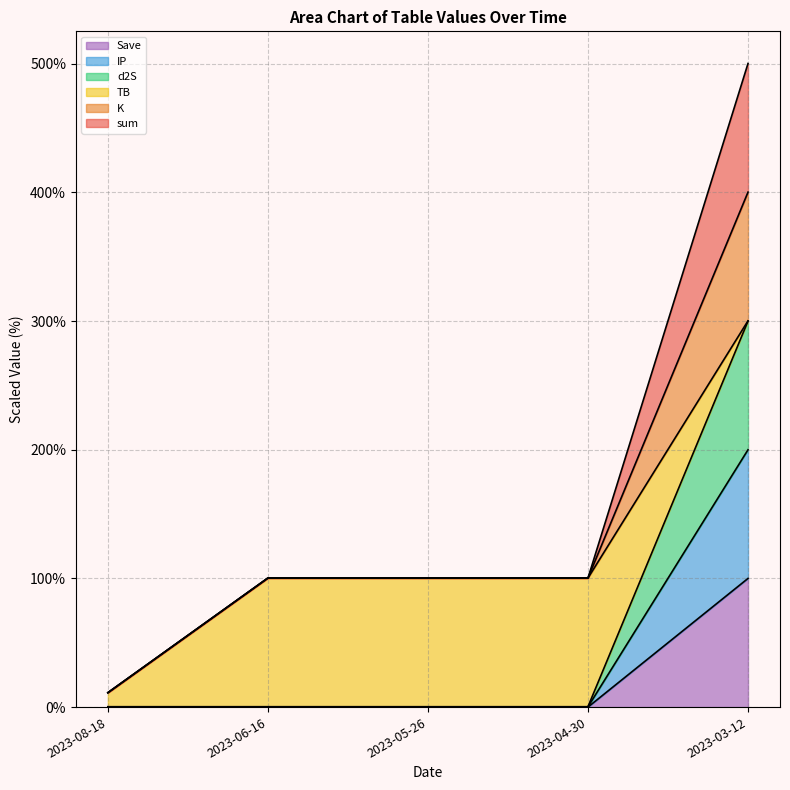

What is the label of the 5th point from the left?

2023-03-12